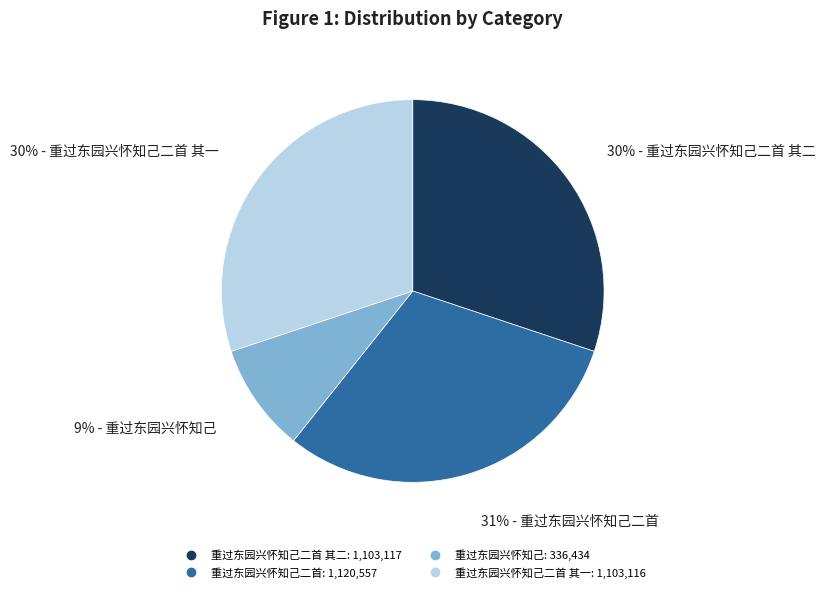

How many slices are in this pie chart?

4